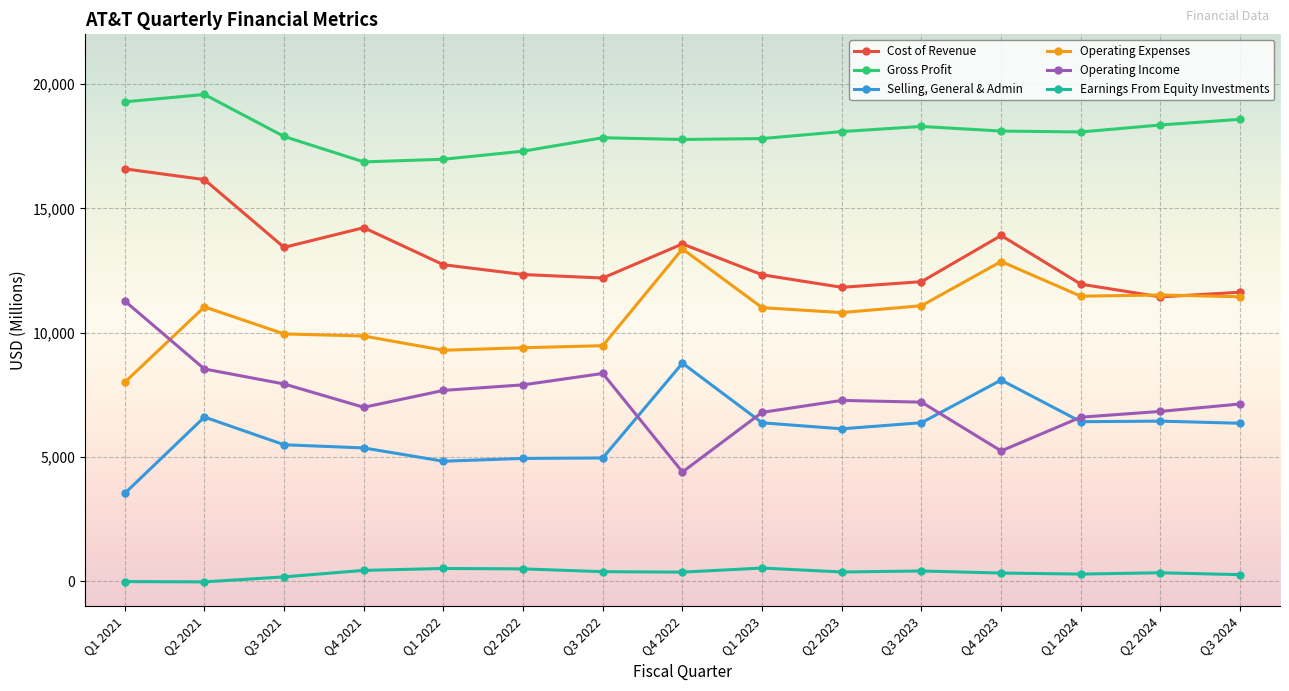

The value of Operating Expenses at Q4 2022 is 5337. True or false?

False